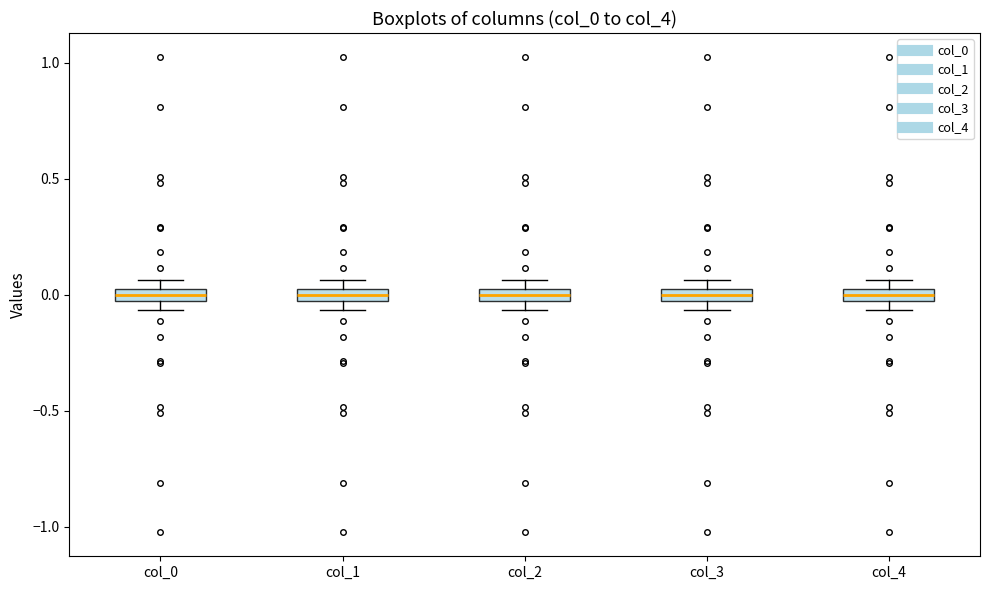

Where does the median line of the box for col_1 sit on the y-axis? The values are not printed on the chart, so give them approximately, as read against the axis.

0.00